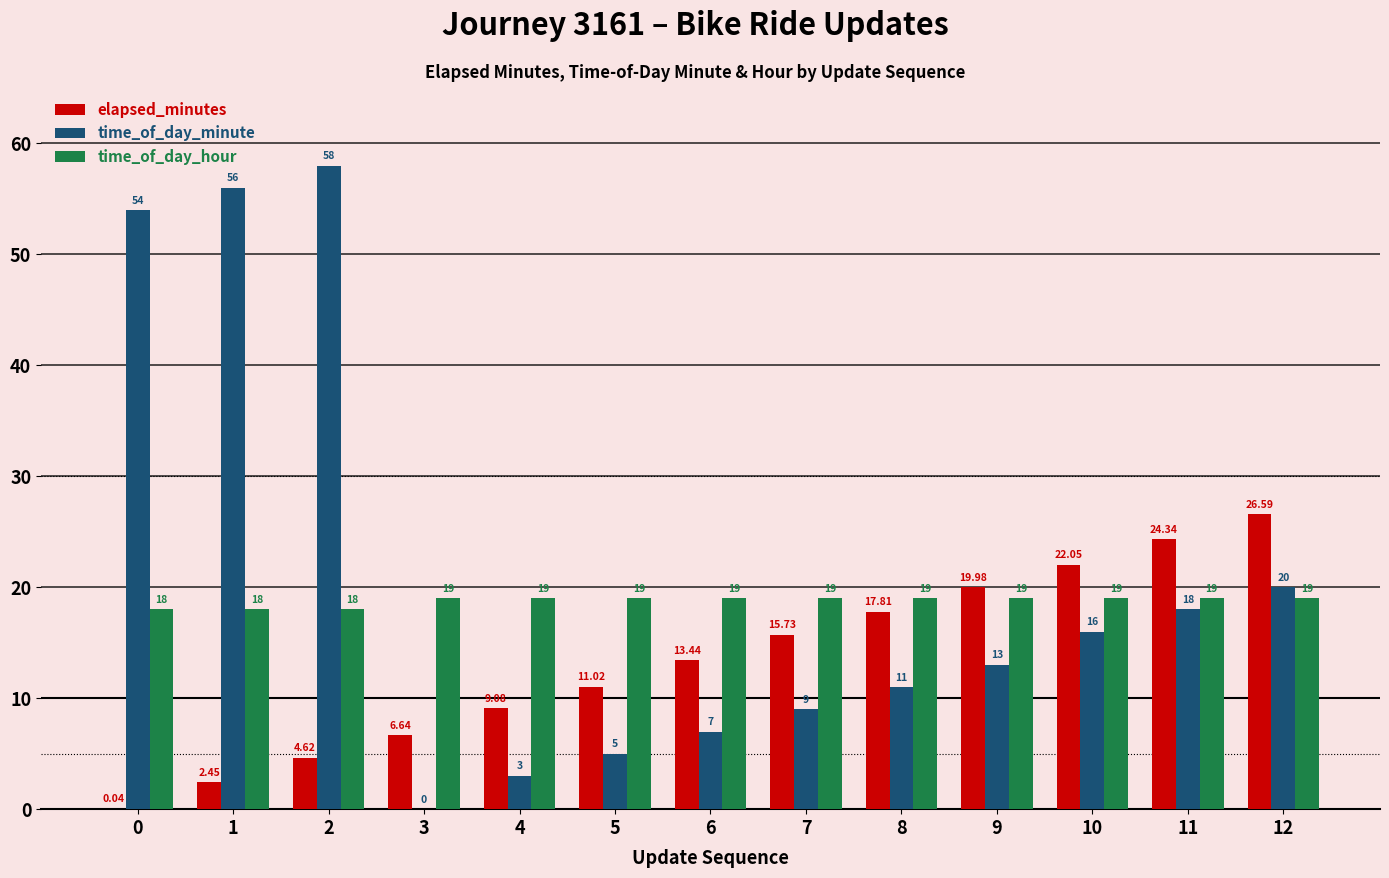

What is the maximum value shown in the chart?

58.0